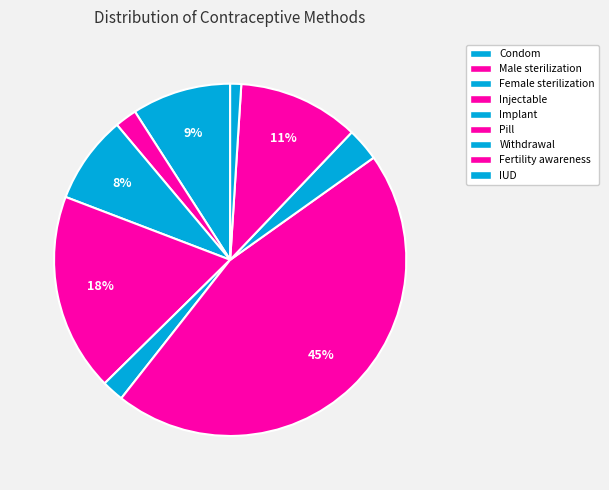

Count the number of slices in the pie.

9